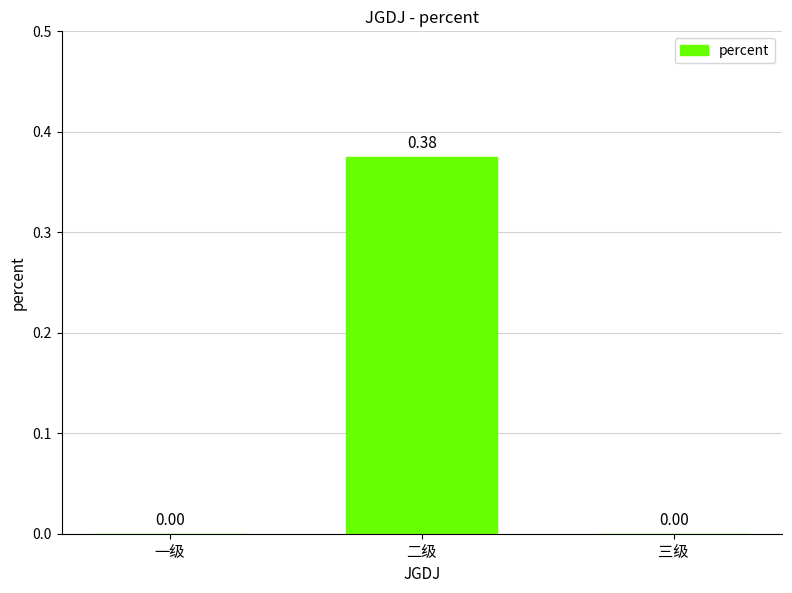

How many distinct data groups are displayed?

1